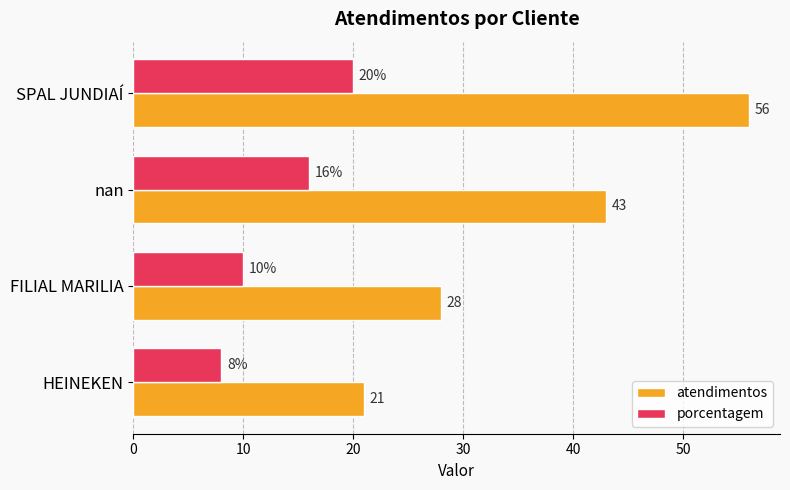

Which series has the widest spread of values?

atendimentos